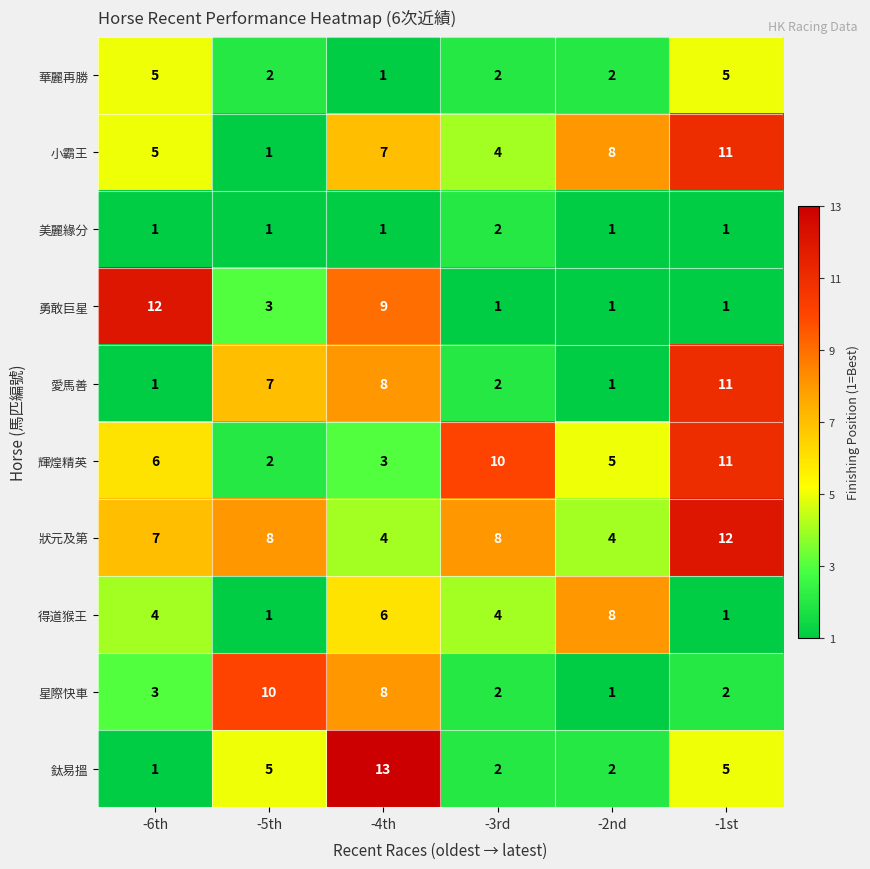

At which label is 星際快車 closest to 5?

-6th